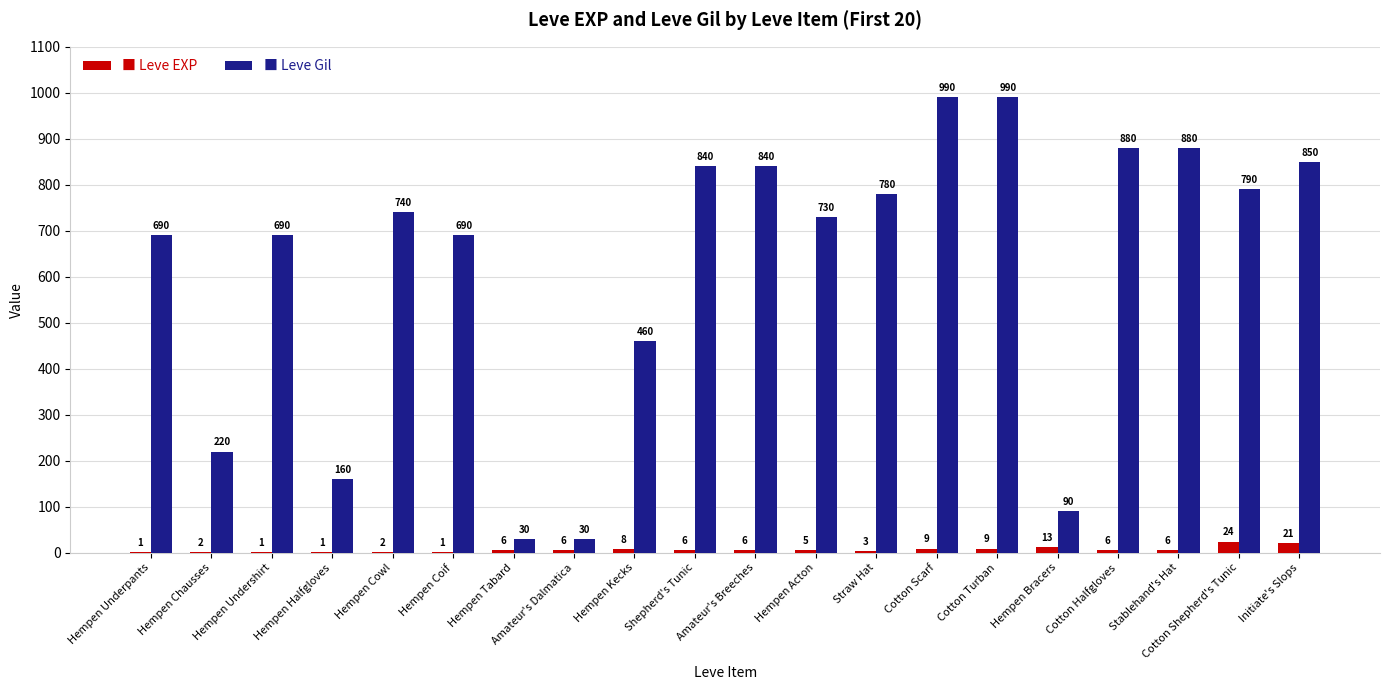

What is the total value across all series at Amateur's Dalmatica?

36